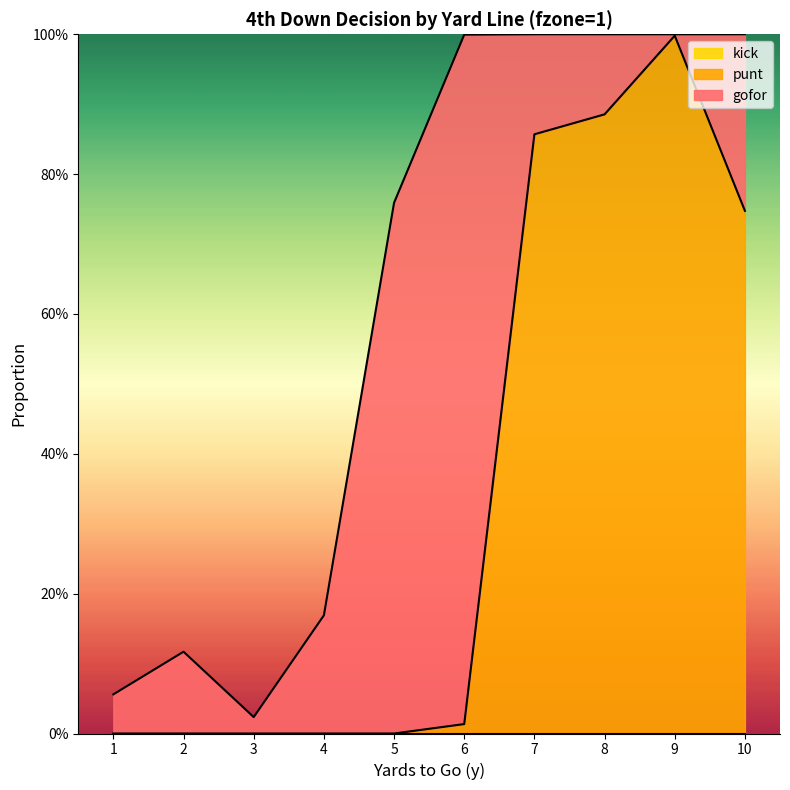

At how many categories does at least one series exceed 0?

10